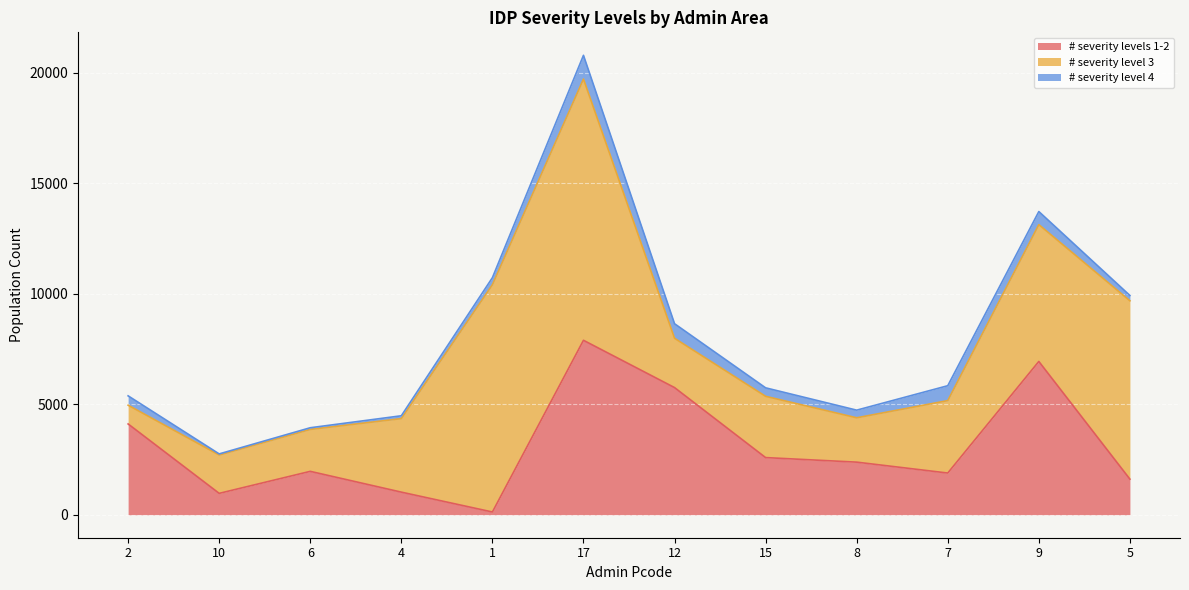

Rank the series by their maximum value, from highest to lowest.

# severity level 3, # severity levels 1-2, # severity level 4